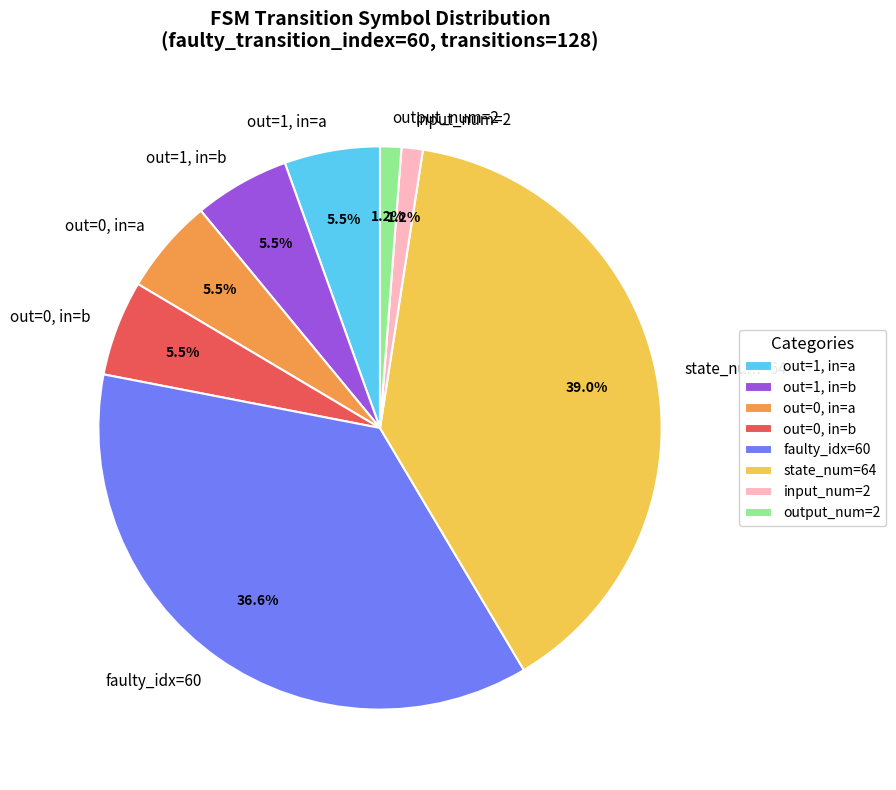

Between out=0, in=b and output_num=2, which is larger?

out=0, in=b